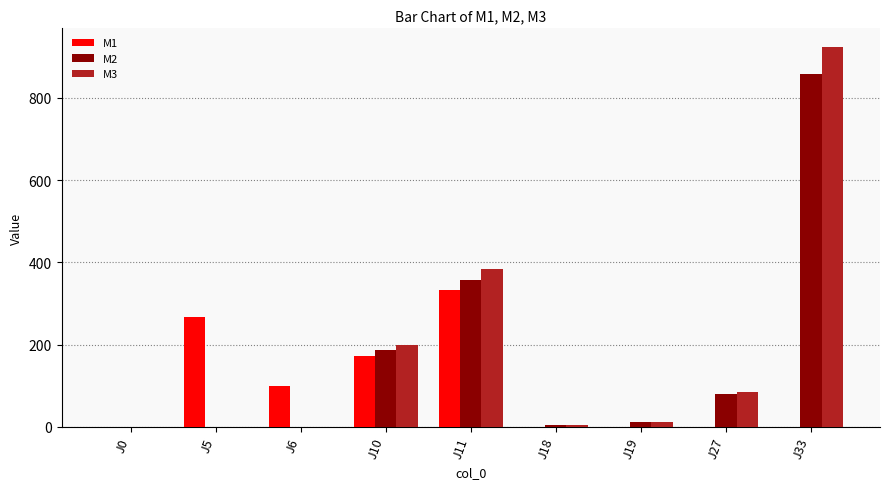

What is the difference between the M3 values at J0 and J18?

4.6